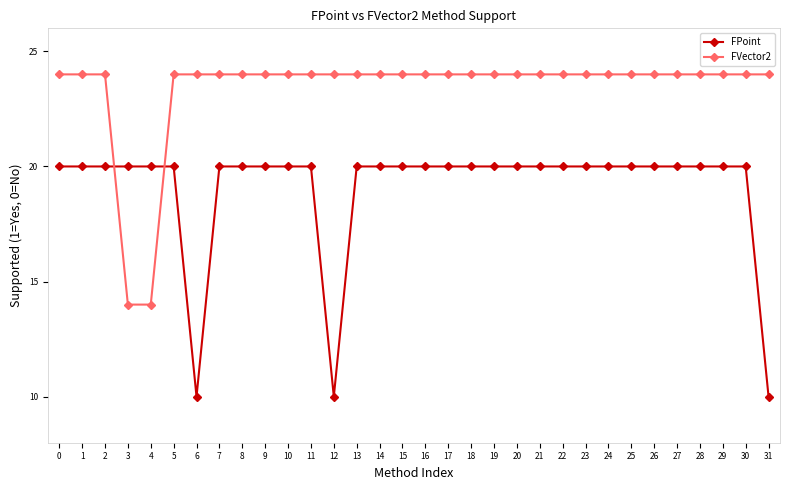

How many lines are shown in the chart?

2